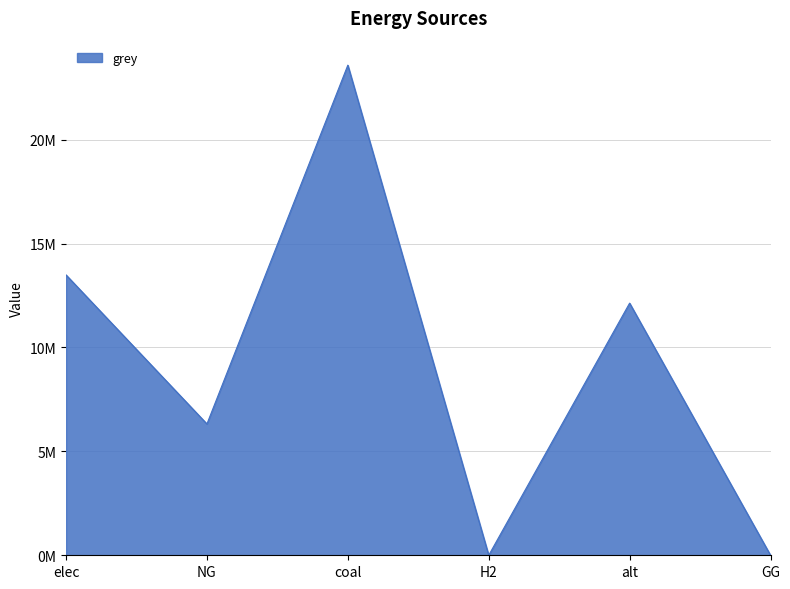

The chart shows a value of 9038235.0 at GG. True or false?

False